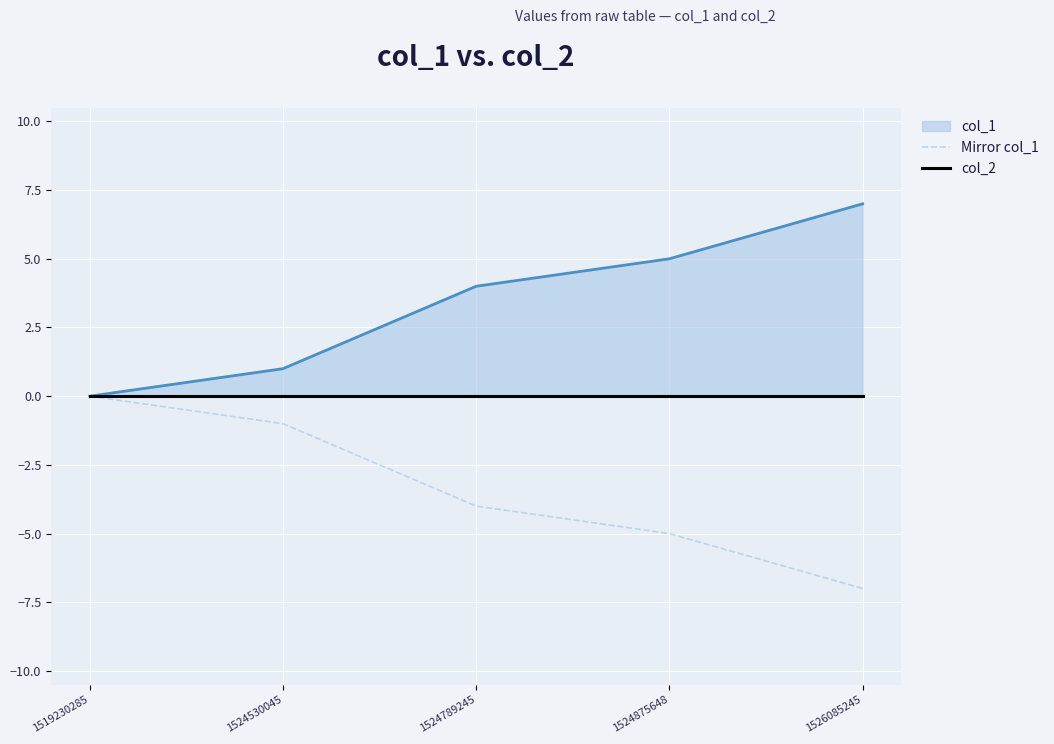

Is the value of col_2 at 1524530045 greater than the value of Mirror col_1 at 1519230285?

No